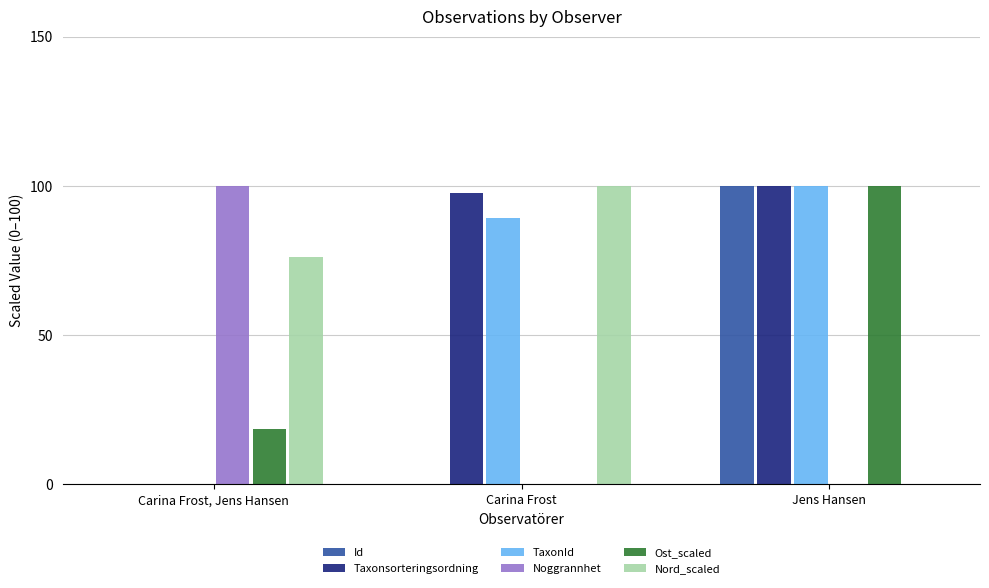

How many groups of bars are there?

3